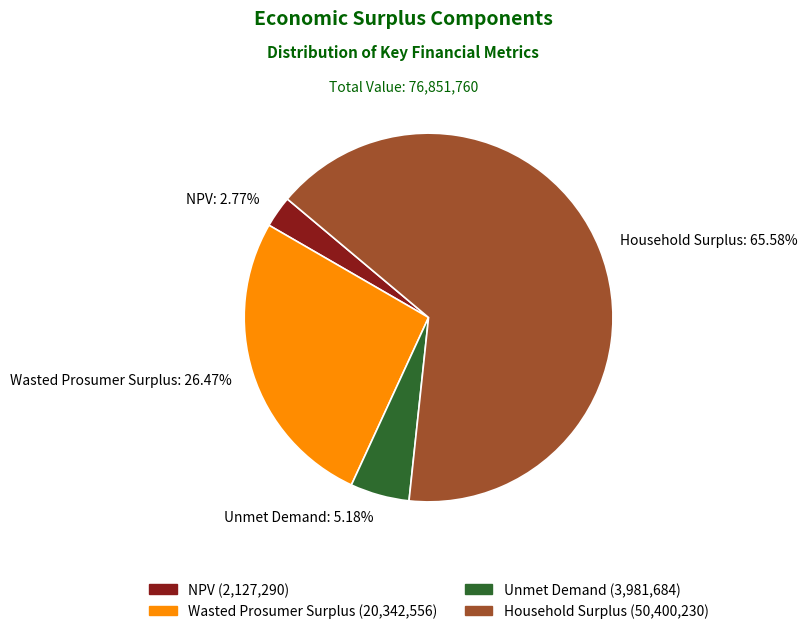

True or false: NPV accounts for 14% of the total.

False